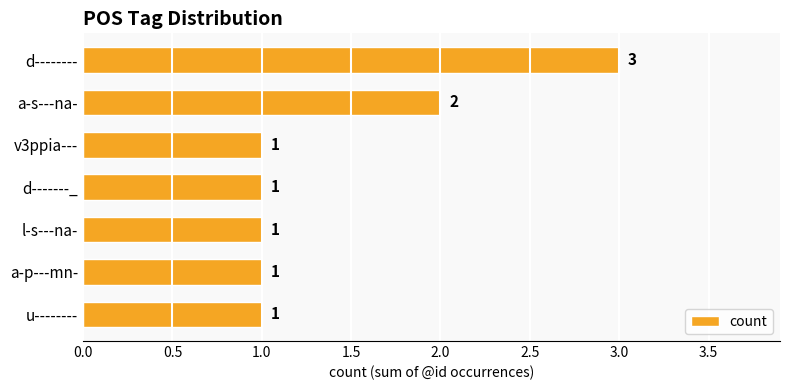

What is the label of the 4th bar from the top?

d-------_